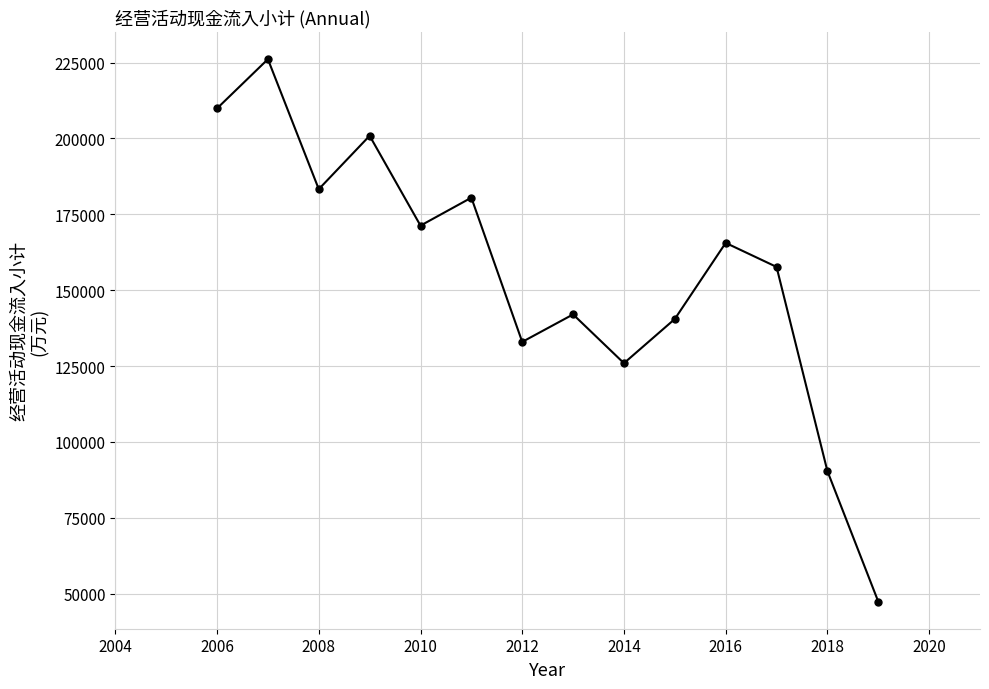

How many points are lower than both their immediate neighbors (excluding endpoints)?

4